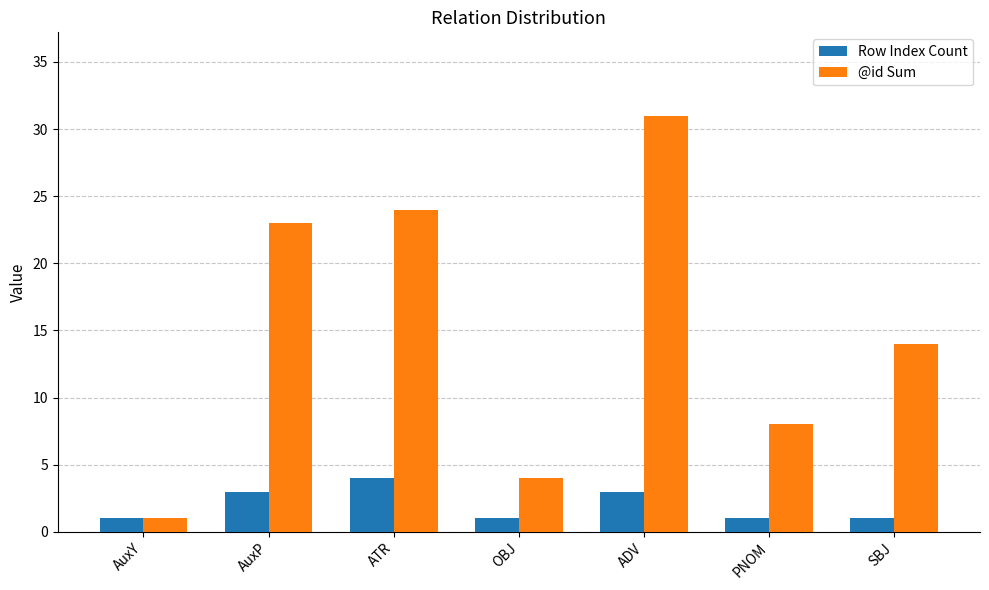

What is the sum of all @id Sum values?

105